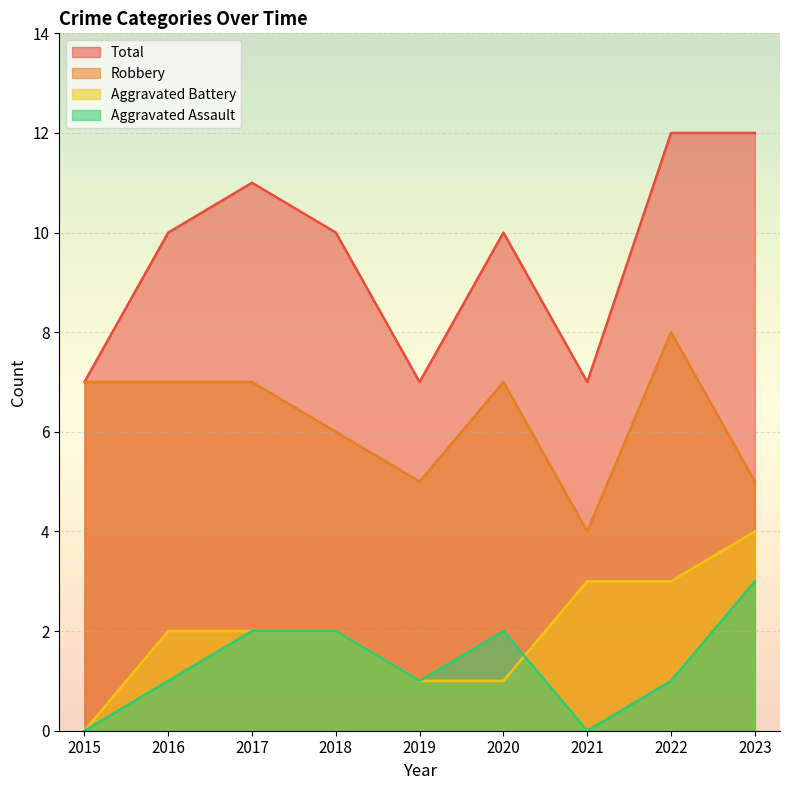

How many positive values does the Aggravated Battery series have?

8